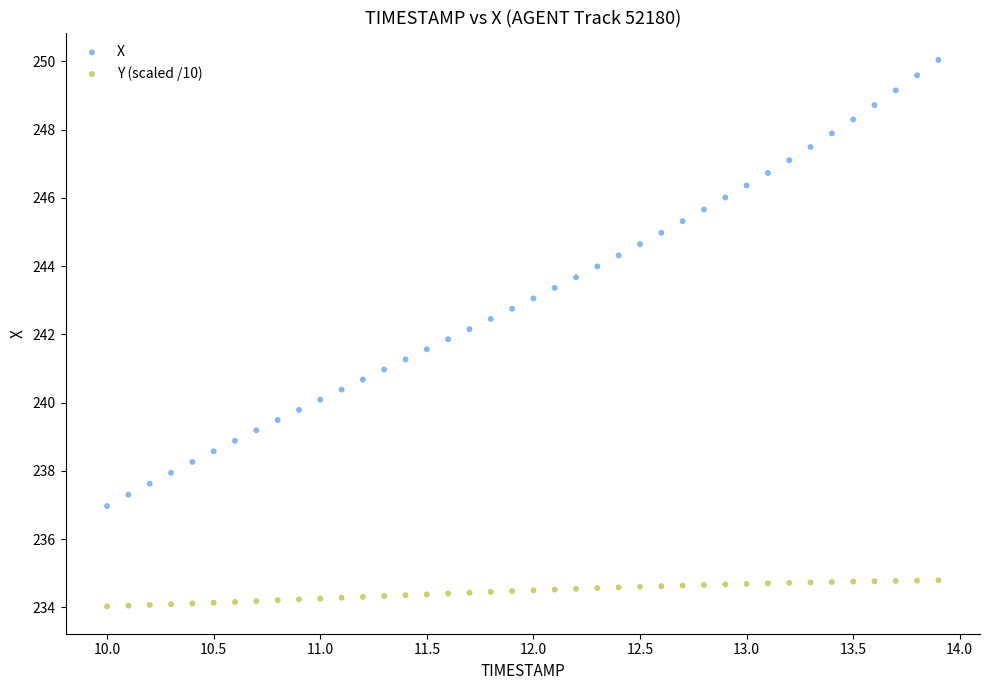

What is the X range (max minus min) for the scatter plot?

3.9